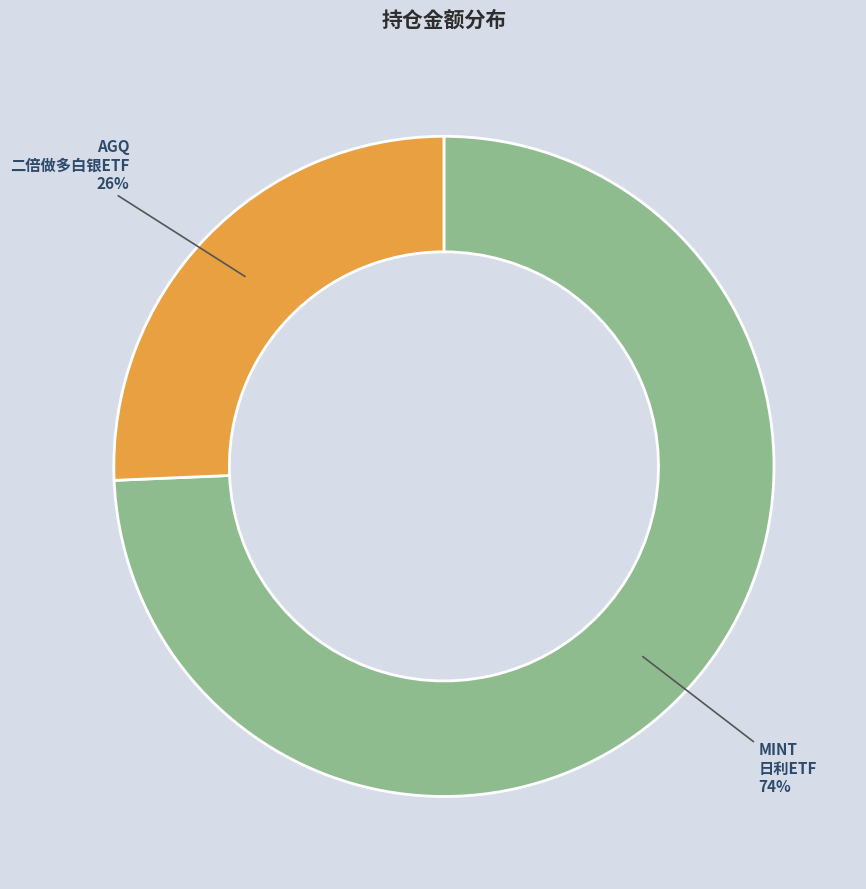

How many segments does this pie chart have?

2